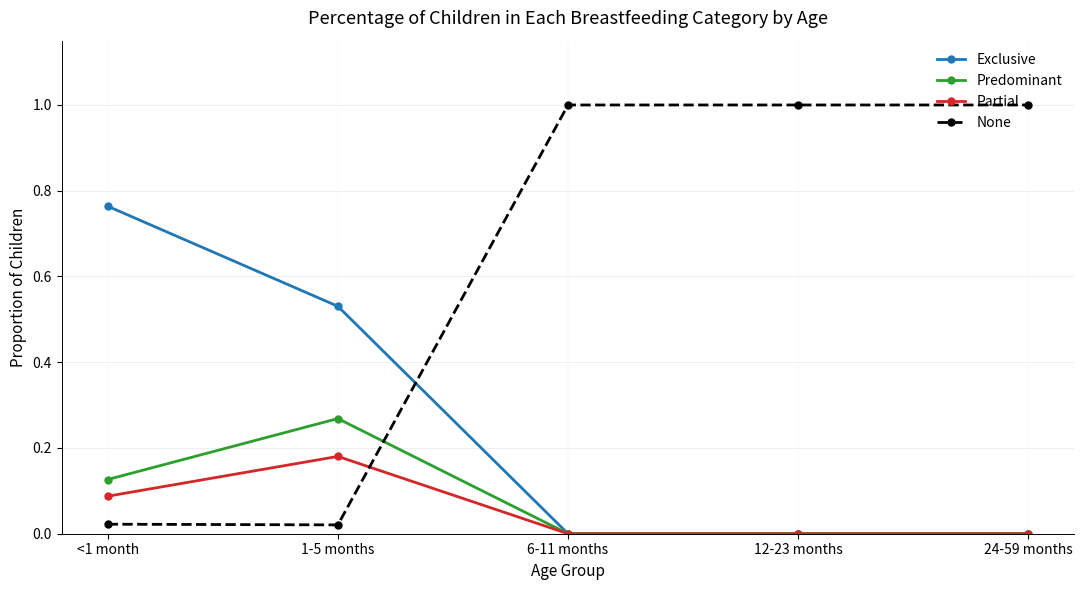

What is the sum of all Exclusive values?

1.3